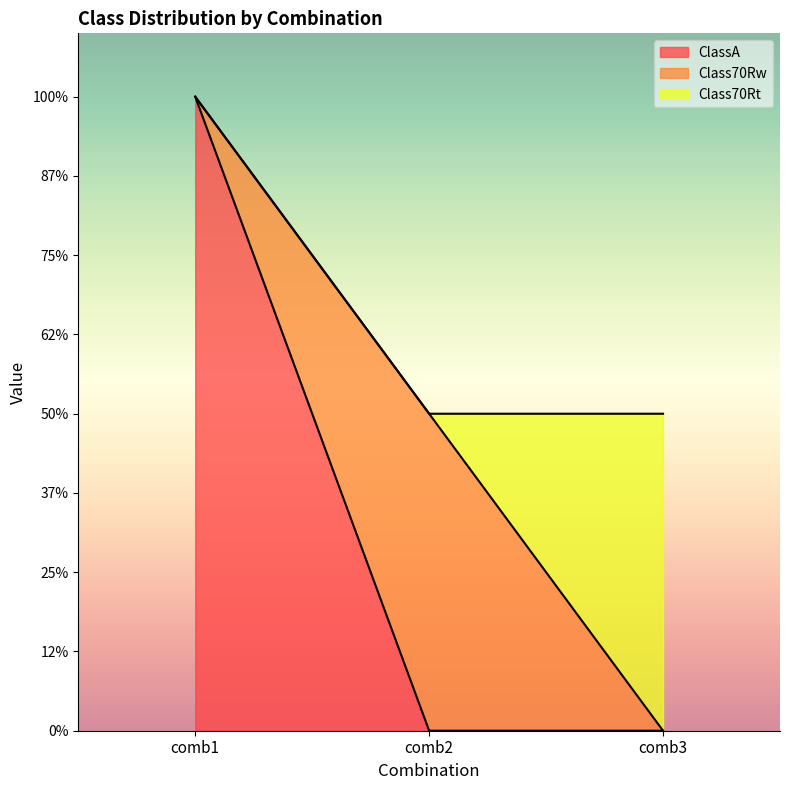

How many values in Class70Rt are above zero?

1